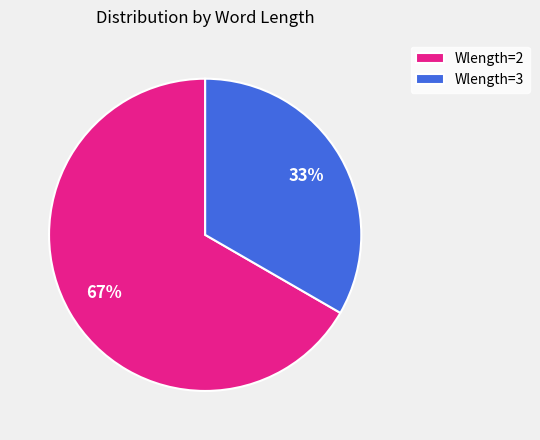

Which category accounts for the majority?

Wlength=2